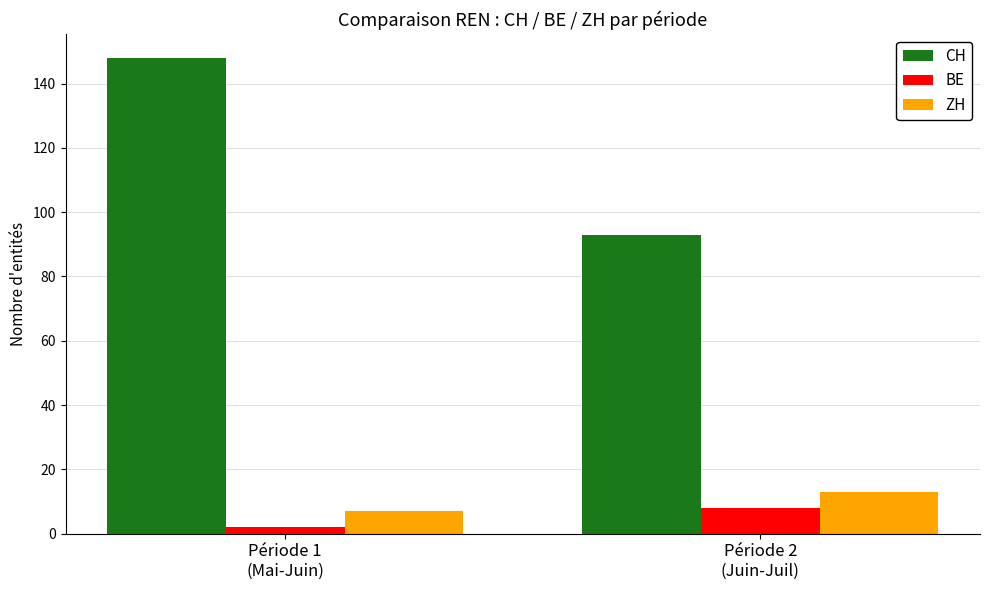

At which category is the sum across all series the highest?

Période 1
(Mai-Juin)